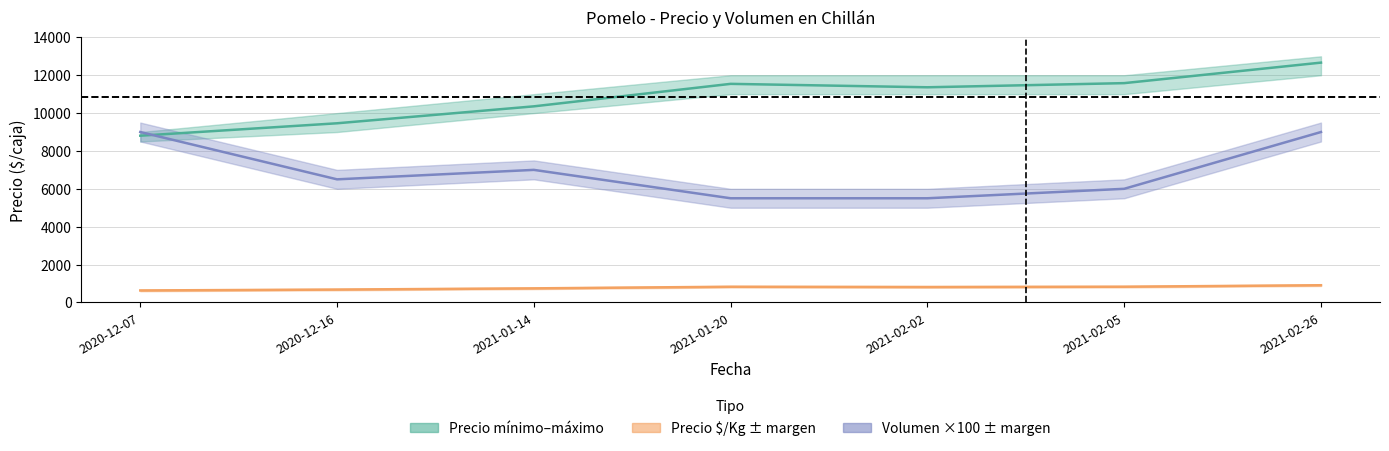

The value of Volumen ×100 at 2020-12-16 is 6500. True or false?

True